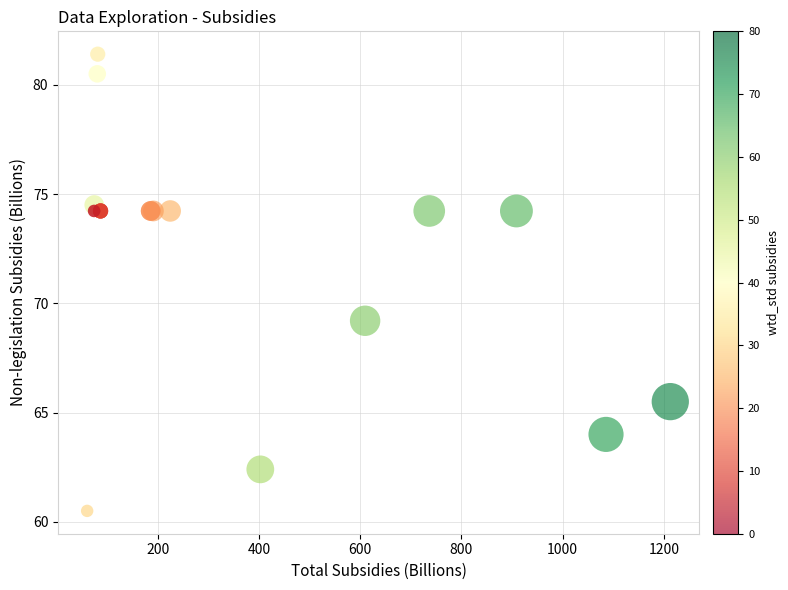

What Y value in the scatter plot is closest to 70?

69.2